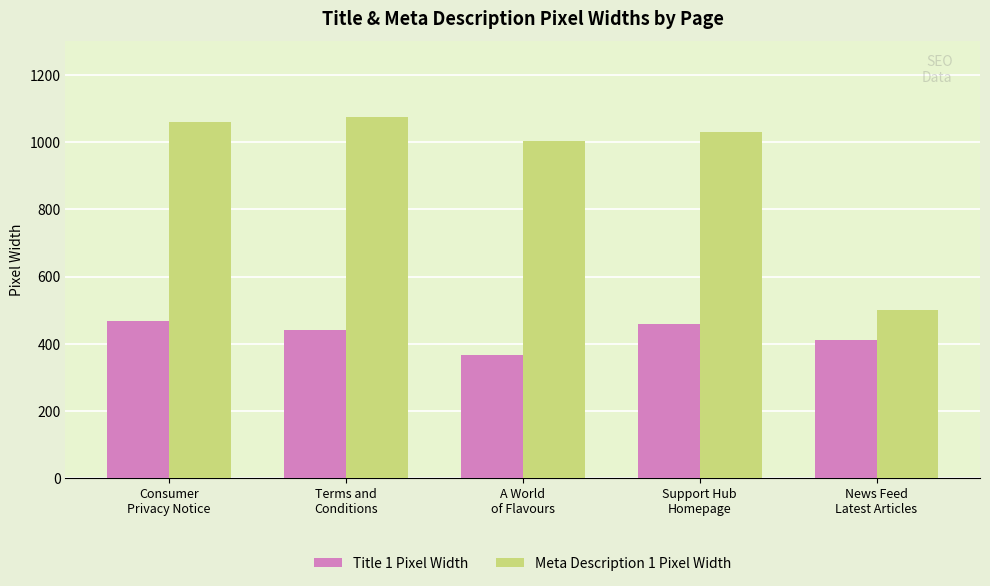

The Meta Description 1 Pixel Width series shows 502 at News Feed
Latest Articles. True or false?

True